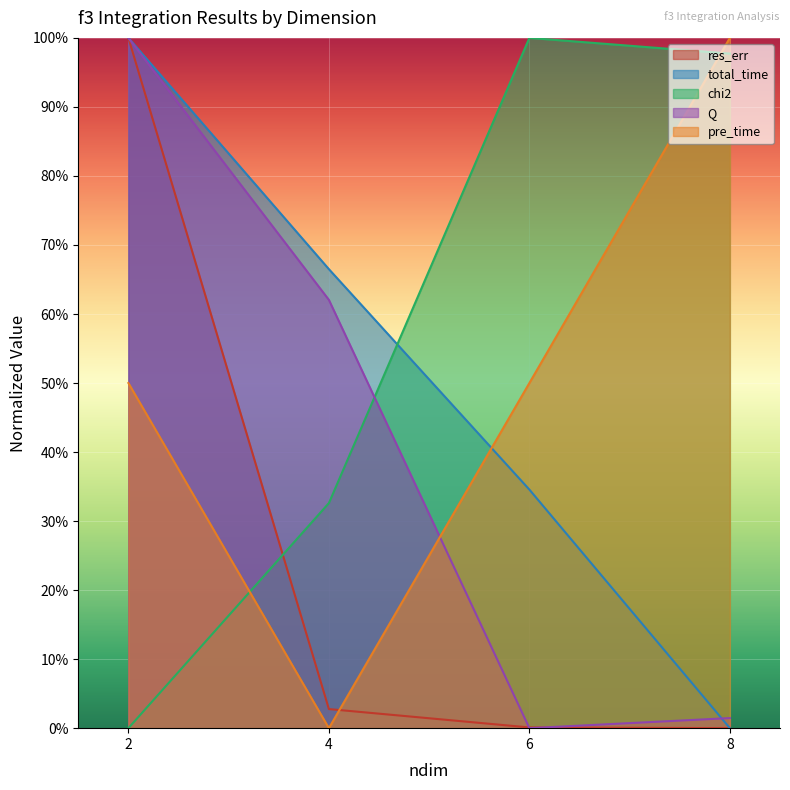

At which category is the sum across all series the highest?

2